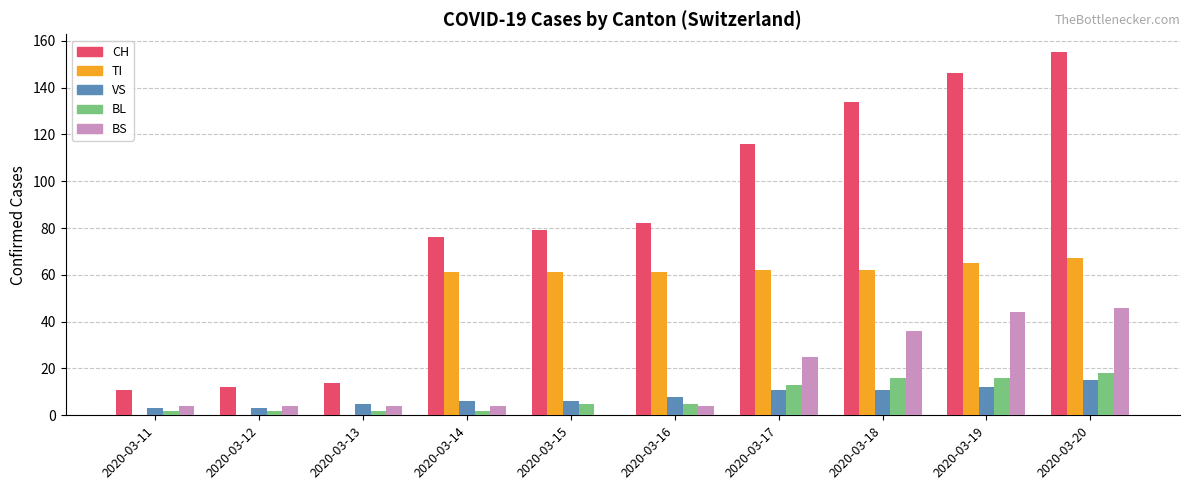

Are the bars grouped side by side (vs. stacked)?

Yes